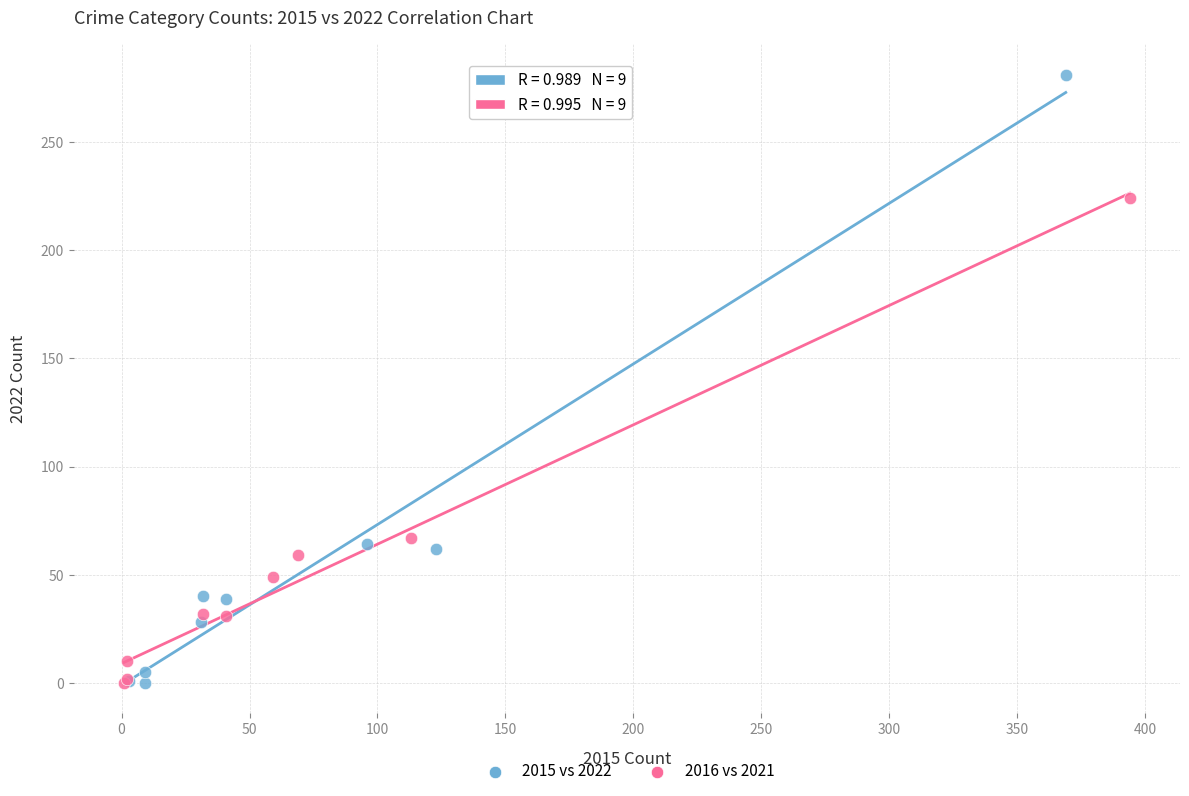

Which series has the largest Y range (max minus min)?

2015 vs 2022